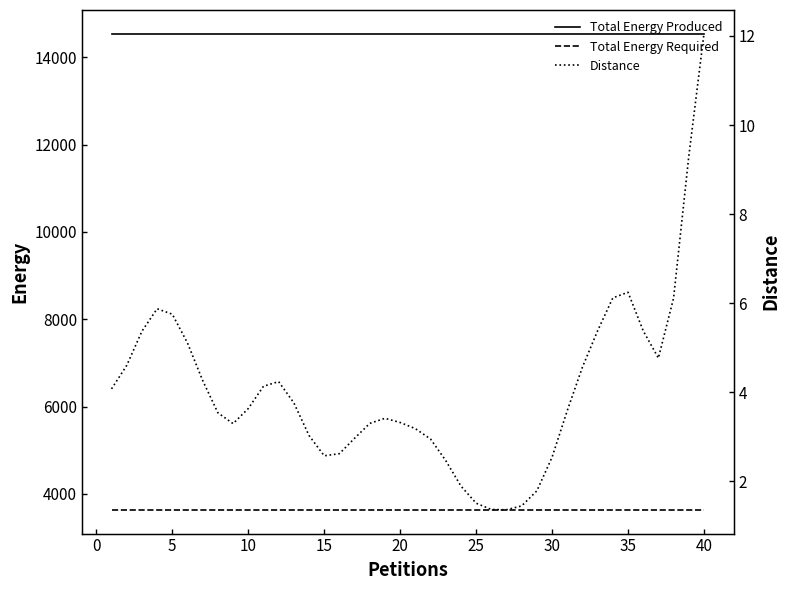

How many values in the Distance series are below 3?

12